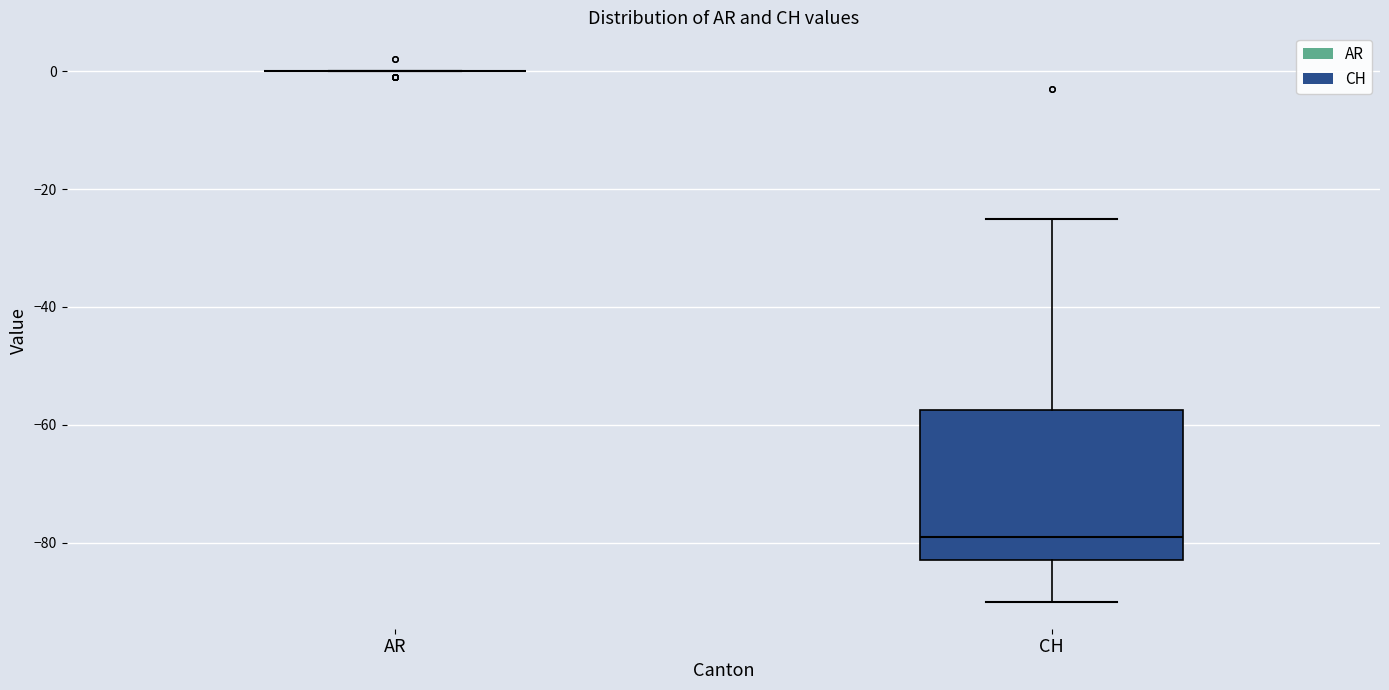

Which box is the tallest, from its lower edge to its upper edge?

CH